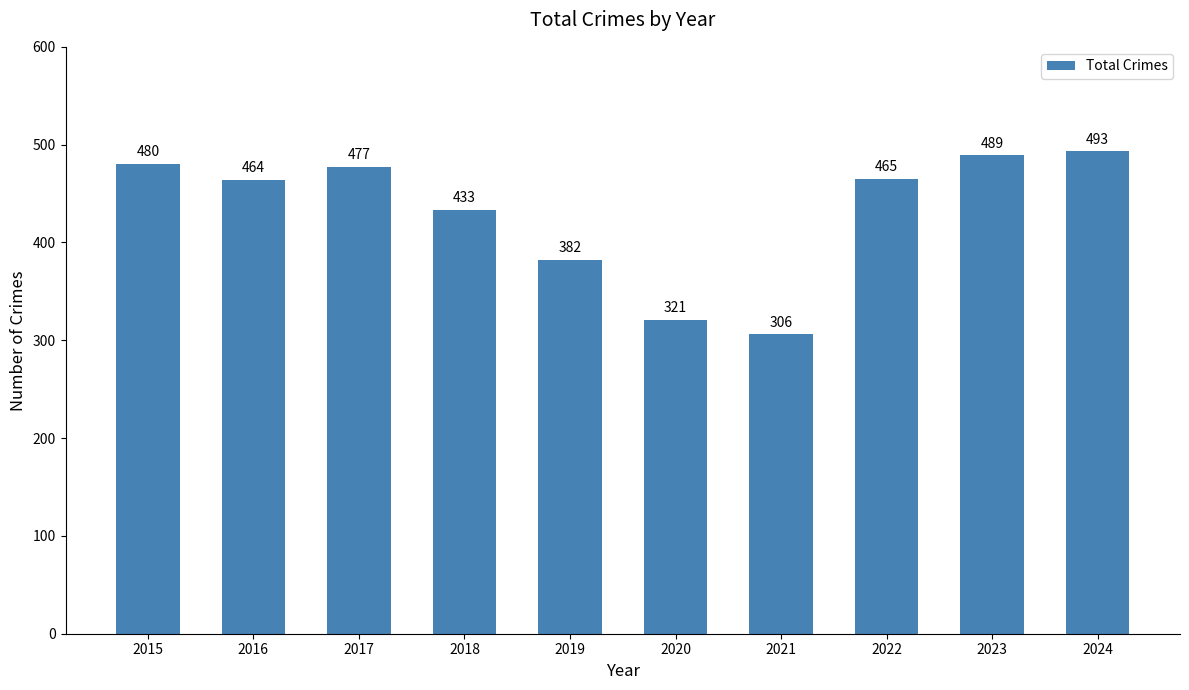

At which category does the chart reach its peak across all series?

2024